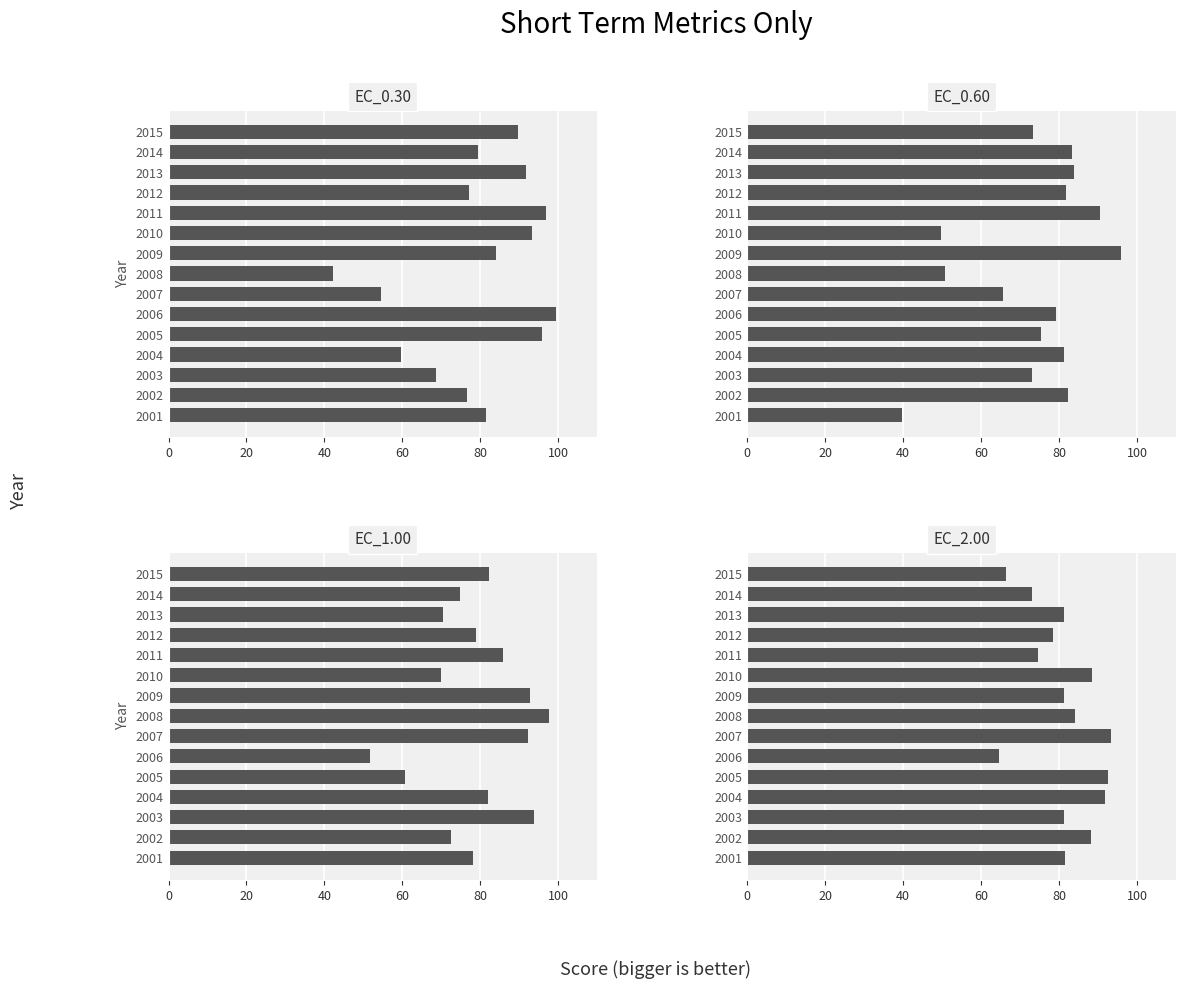

At how many categories does at least one series exceed 40?

15